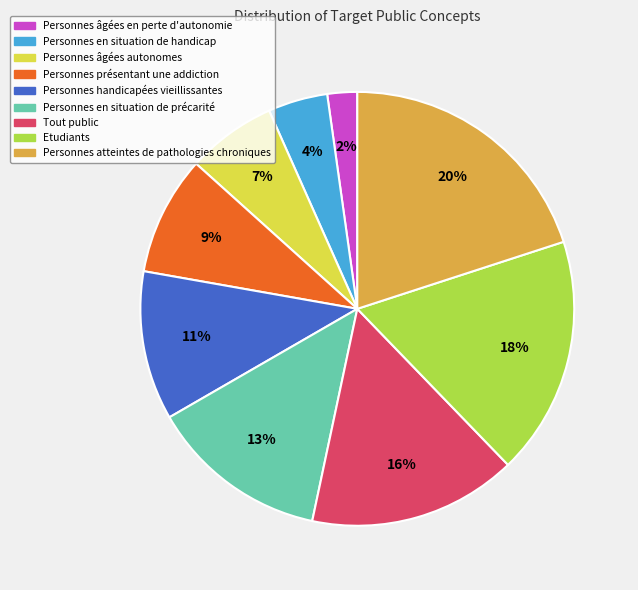

True or false: Personnes présentant une addiction accounts for 9% of the total.

True